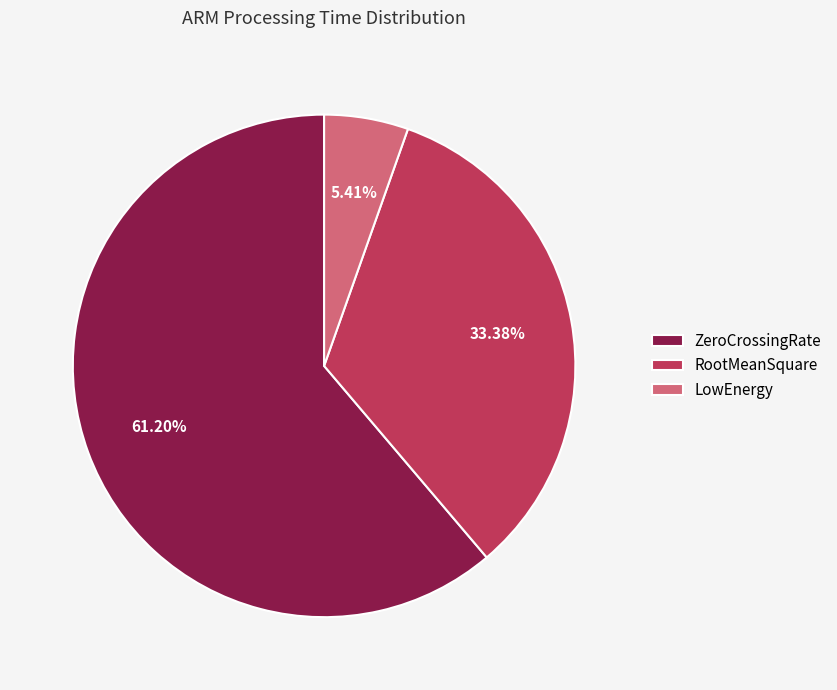

What percentage is NOT represented by ZeroCrossingRate?

38.8%